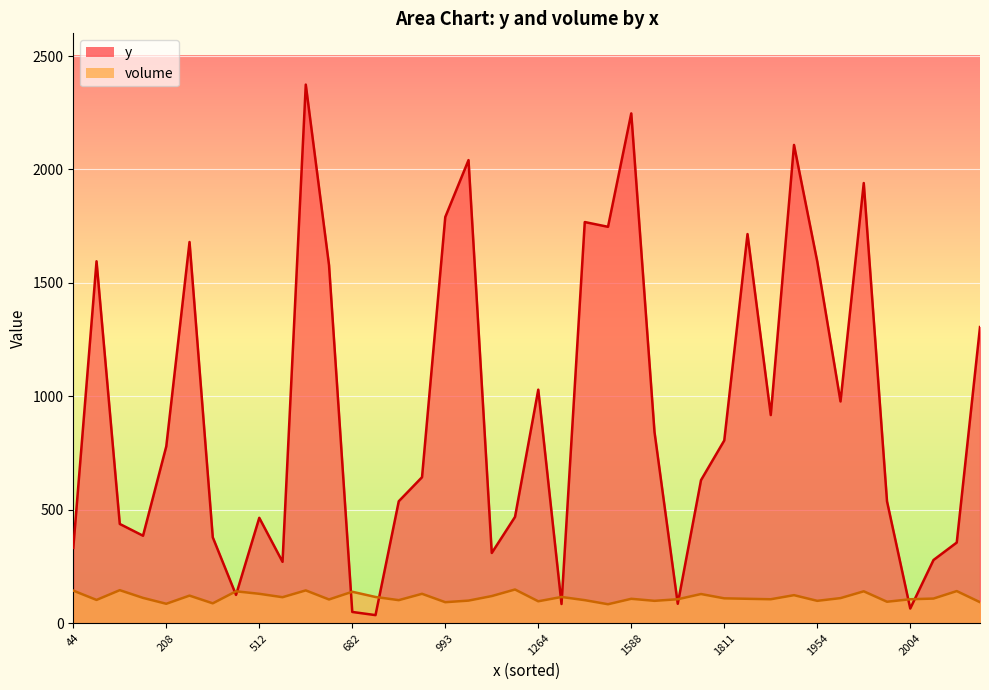

The volume series shows 115 at C31. True or false?

True